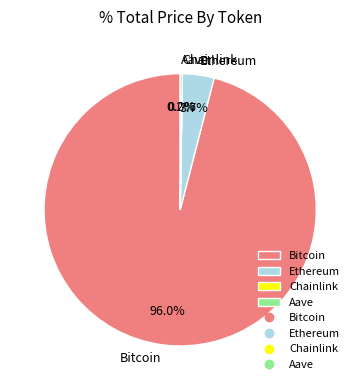

Which has a higher value, Bitcoin or Ethereum?

Bitcoin